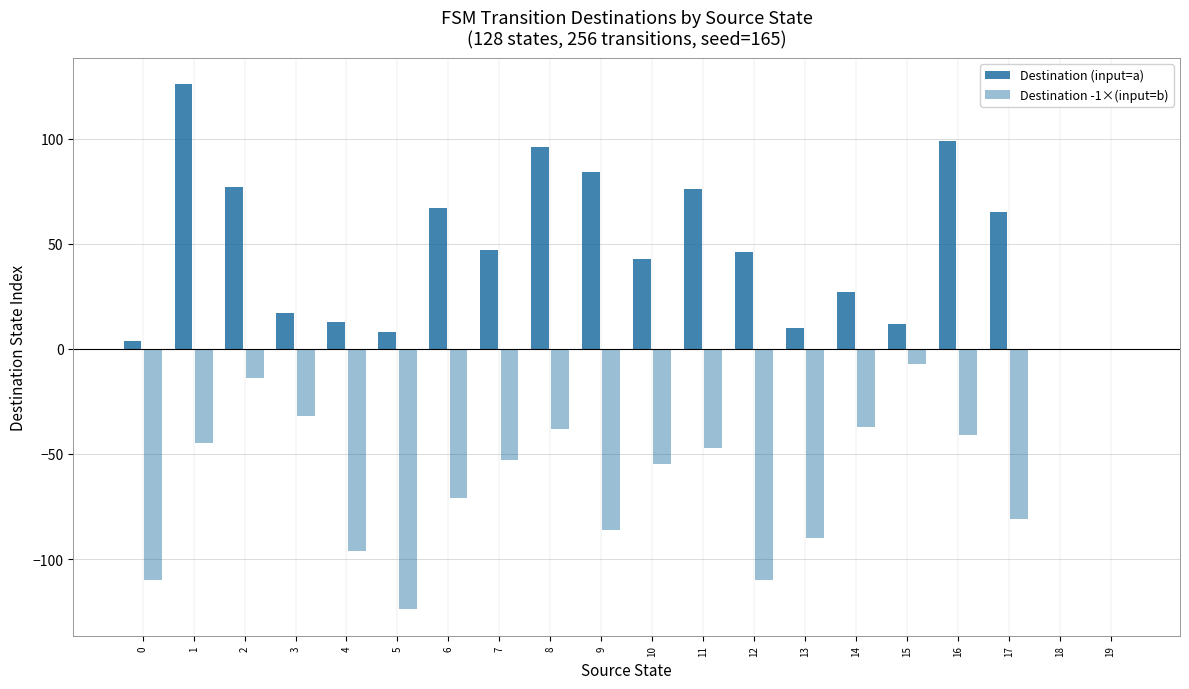

What is the average value of the Destination -1×(input=b) series?

-57